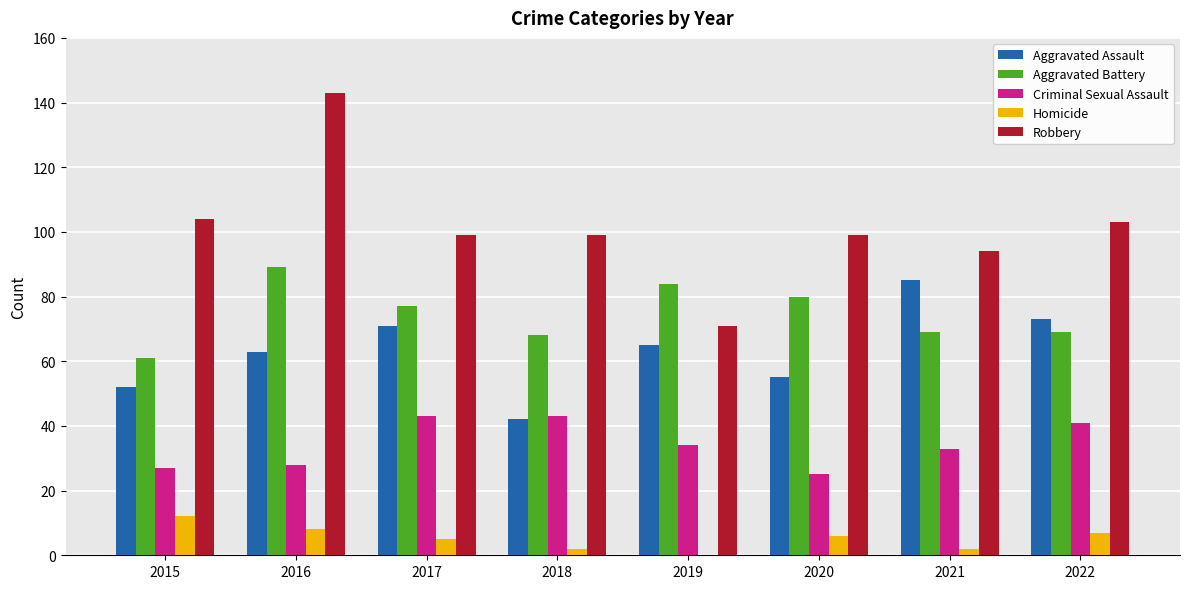

Count the number of data series in this chart.

5